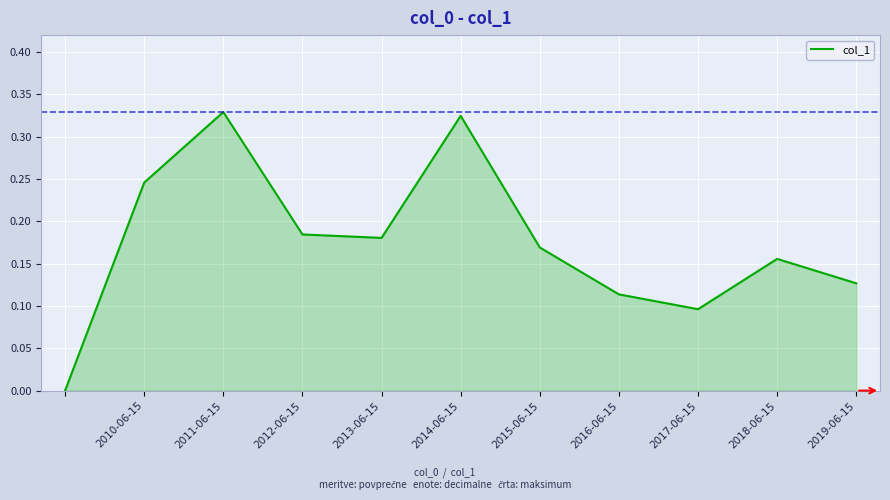

Is it true that the value at 2016-06-15 is 0.0?

False